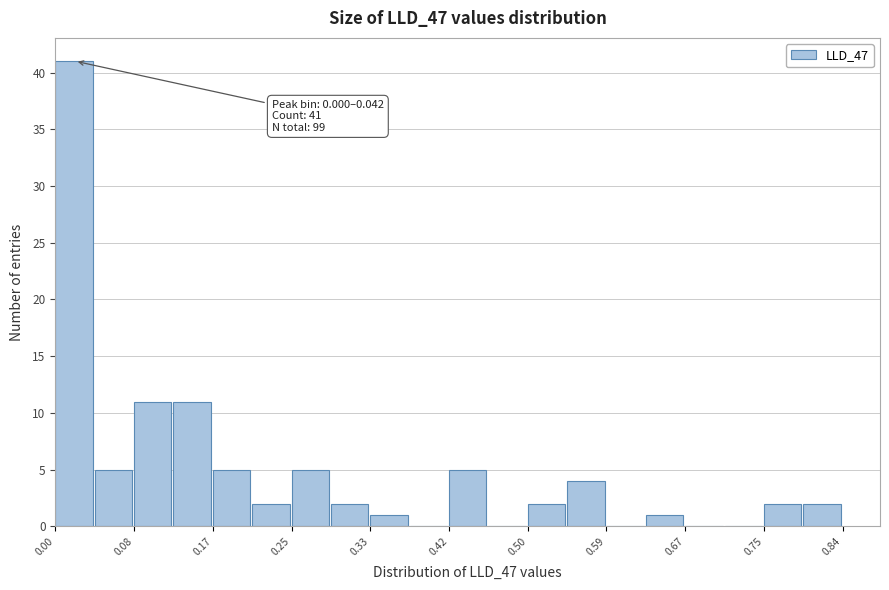

Over which range of the x-axis is the bar tallest?

0.00 to 0.04